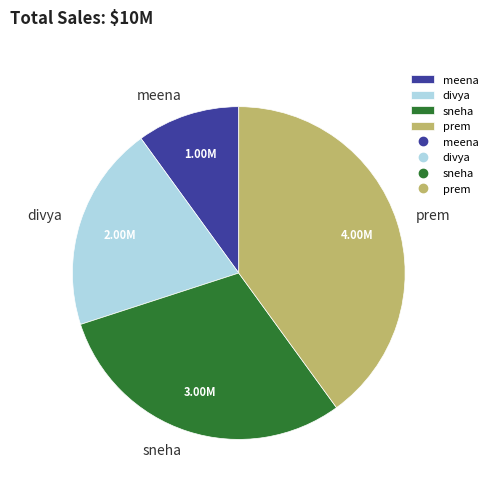

Count the number of slices in the pie.

4